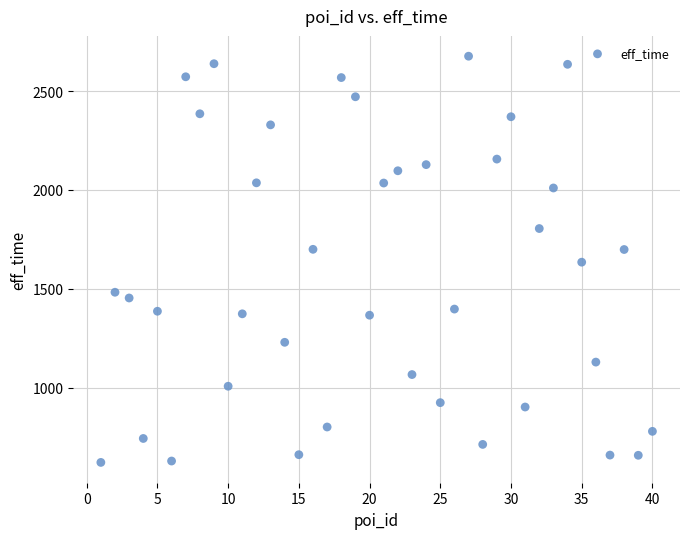

What is the range of X values (max minus min)?

39